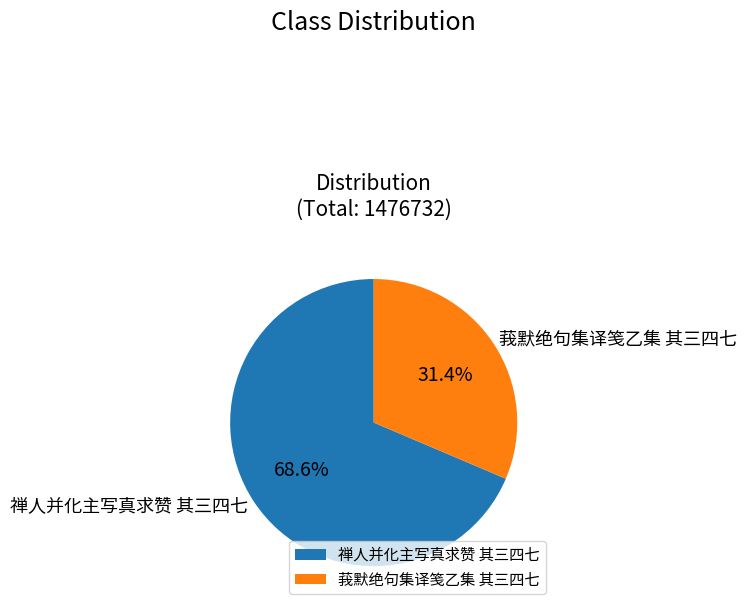

Combined, what portion of the pie is 禅人并化主写真求赞 其三四七 and 莪默绝句集译笺乙集 其三四七?

100.0%